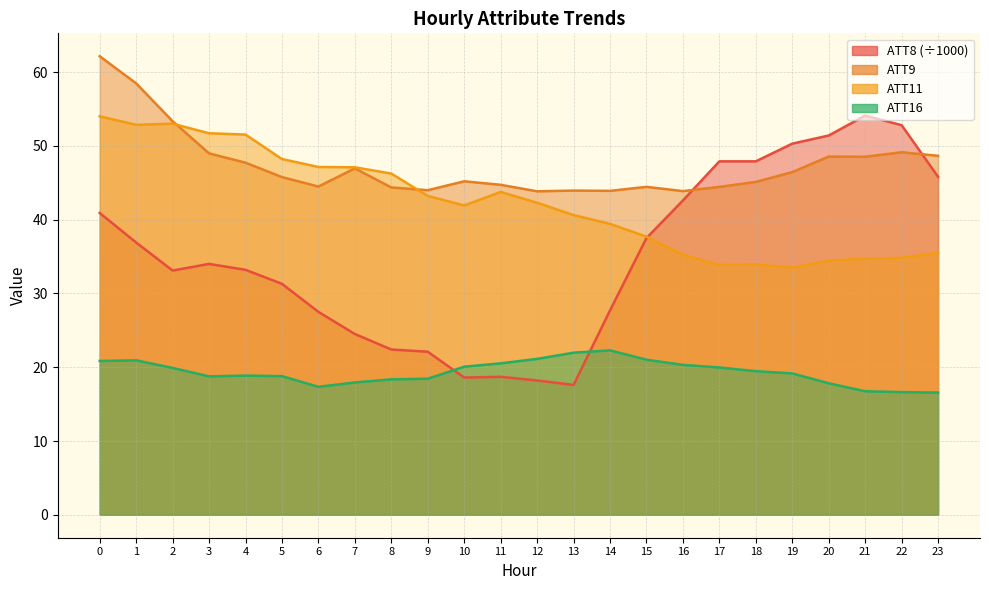

How many interior local peaks does the ATT16 series have?

3